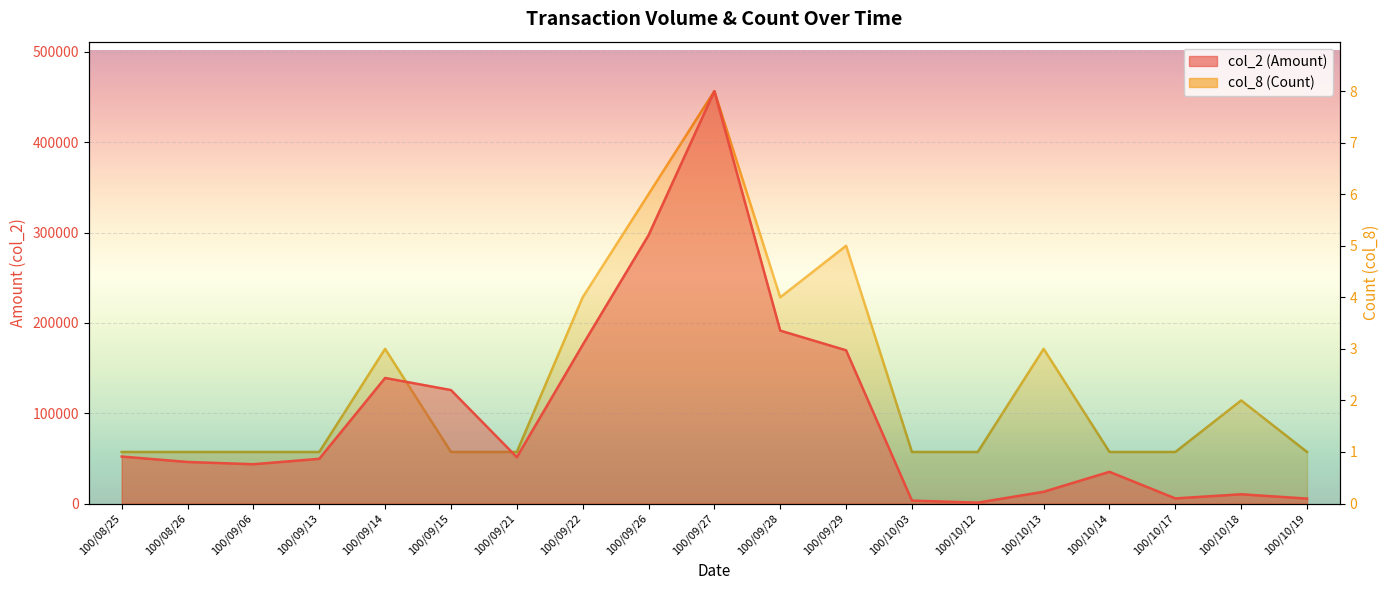

List the labels in order of col_8 (Count) value, smallest first.

100/08/25, 100/08/26, 100/09/06, 100/09/13, 100/09/15, 100/09/21, 100/10/03, 100/10/12, 100/10/14, 100/10/17, 100/10/19, 100/10/18, 100/09/14, 100/10/13, 100/09/22, 100/09/28, 100/09/29, 100/09/26, 100/09/27